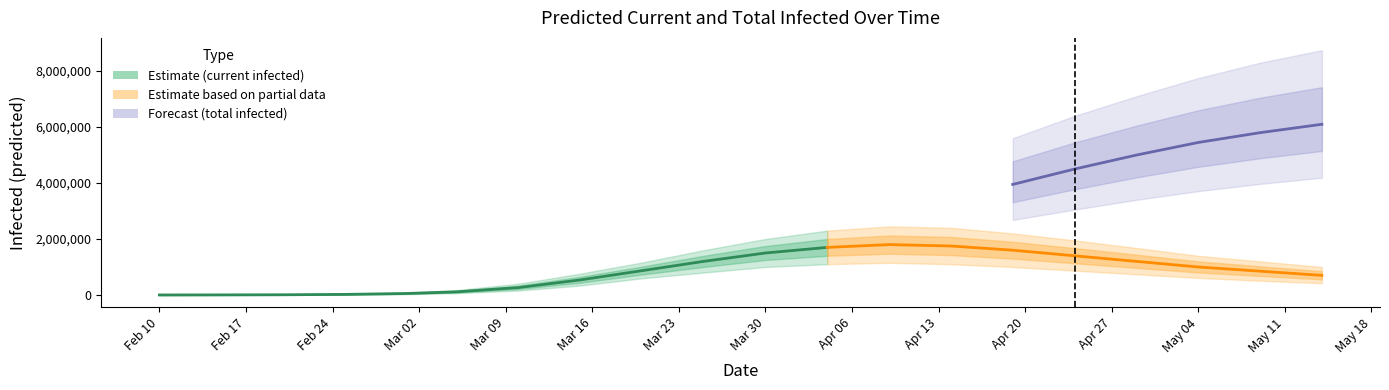

The total_mean series shows 1848404 at 12. True or false?

False